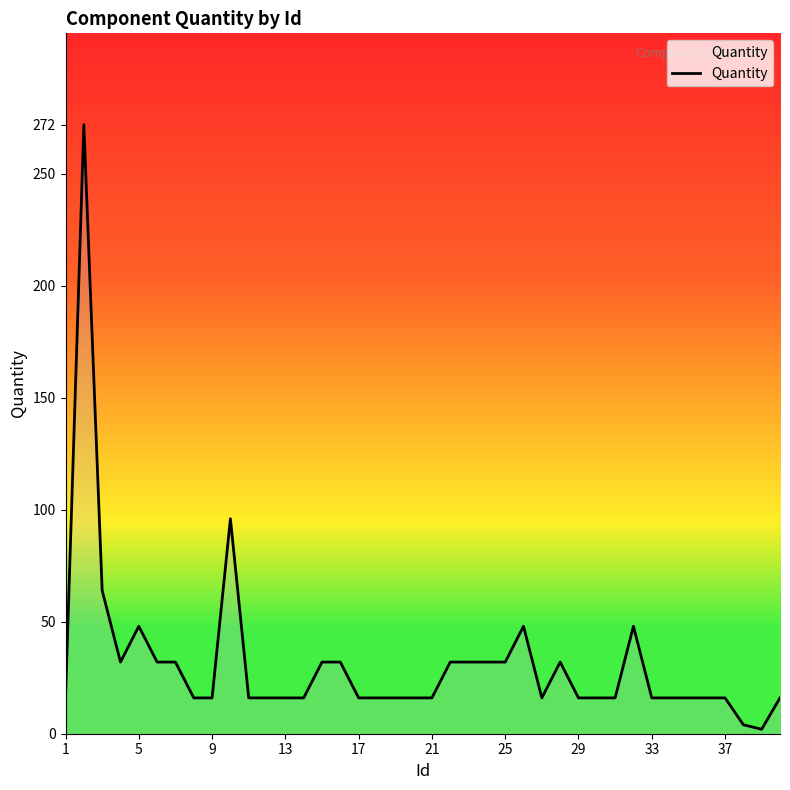

What is the greatest value displayed?

272